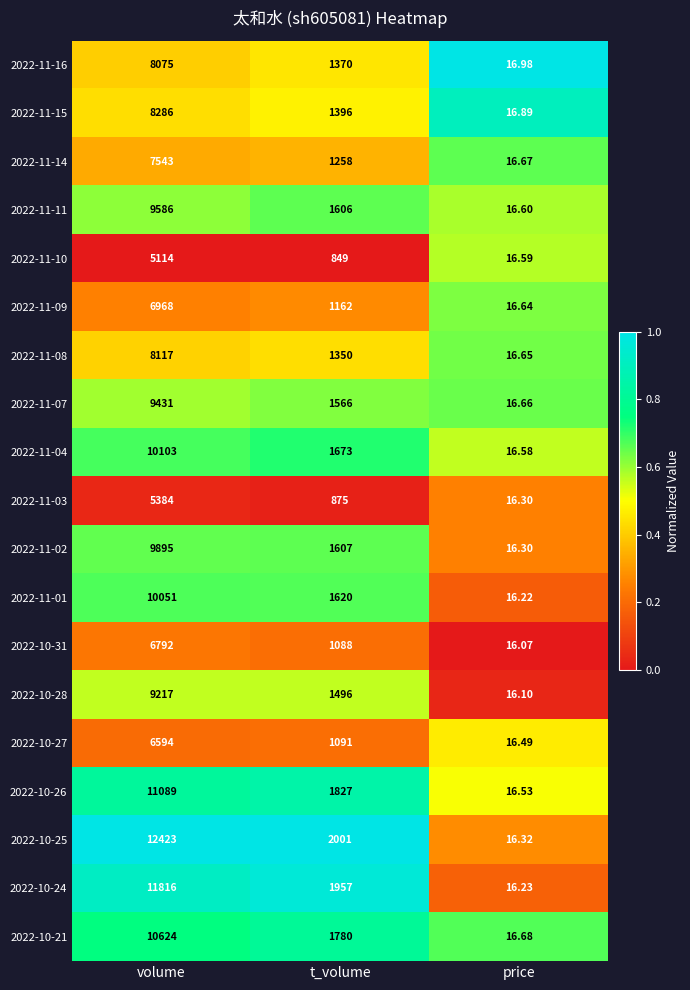

How many categories are shown in the chart?

3